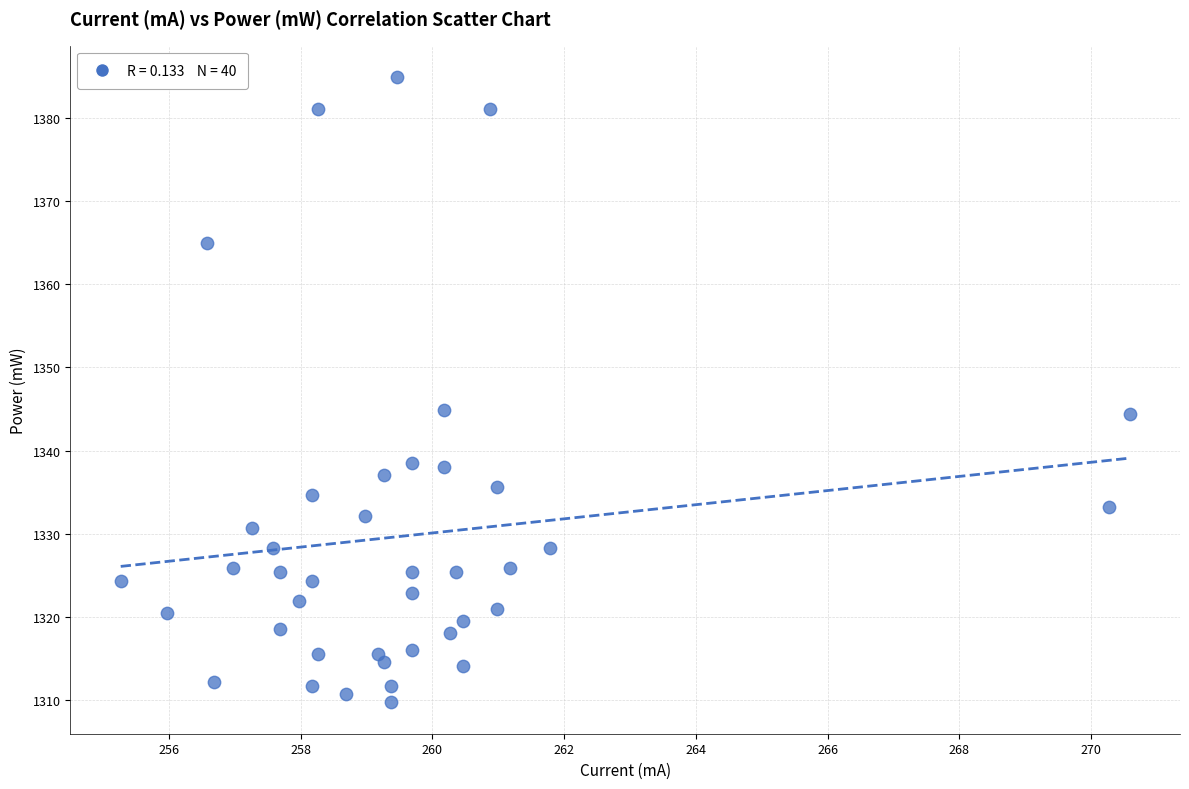

What is the range of Y values (max minus min)?

75.1